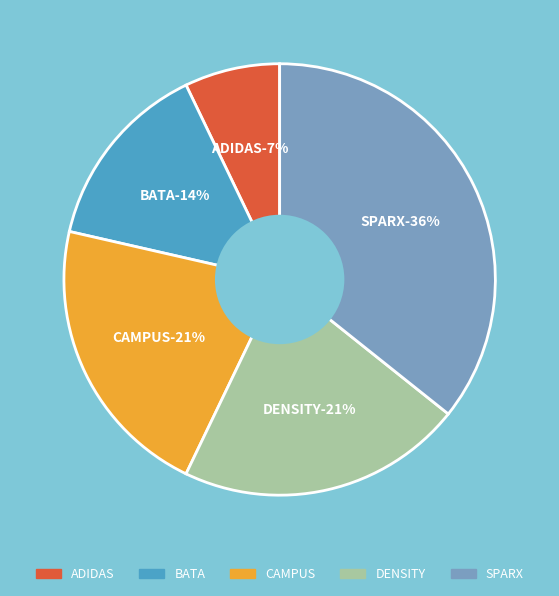

To the nearest percent, what is the average slice percentage?

20%